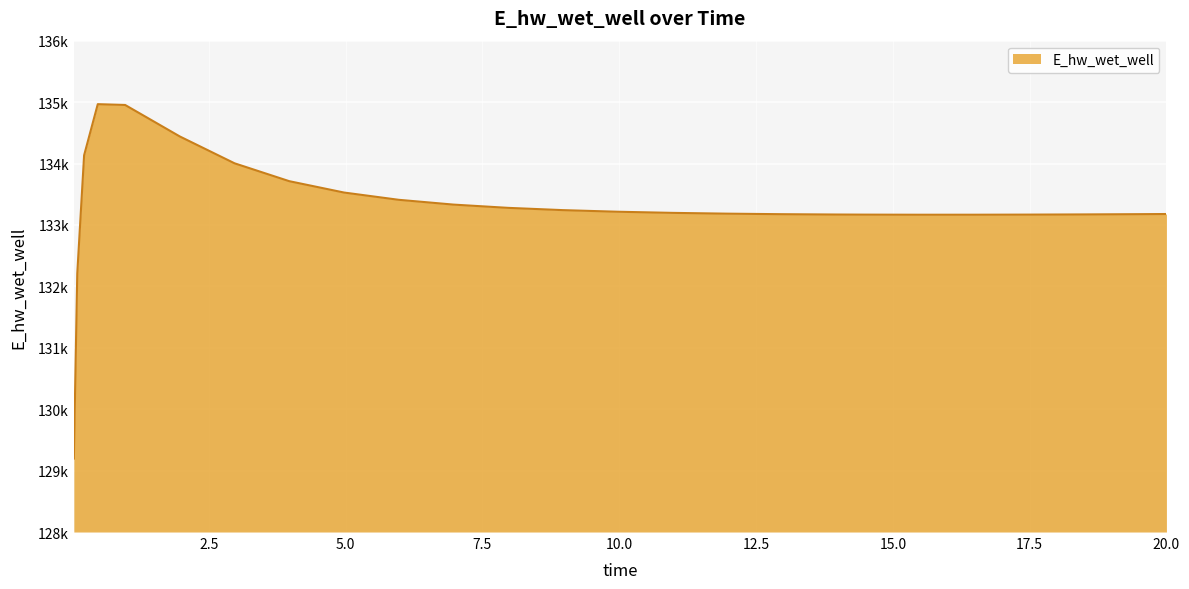

Which label corresponds to the largest value in the chart?

0.46875